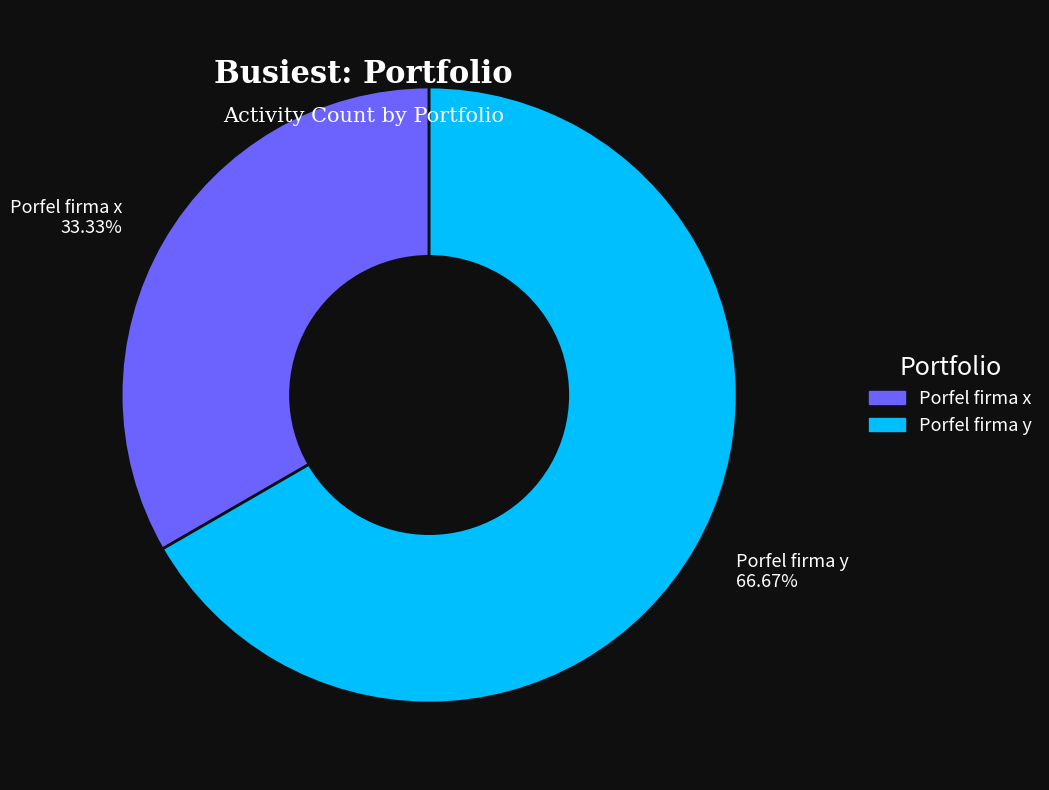

Between Porfel firma x 33.33% and Porfel firma y 66.67%, which is larger?

Porfel firma y 66.67%